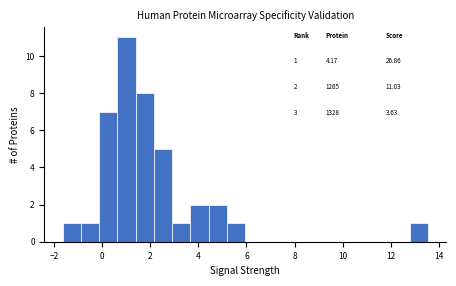

Around what value on the x-axis is the tallest bar? Give the approximate position of its centre, as read against the axis.

1.0